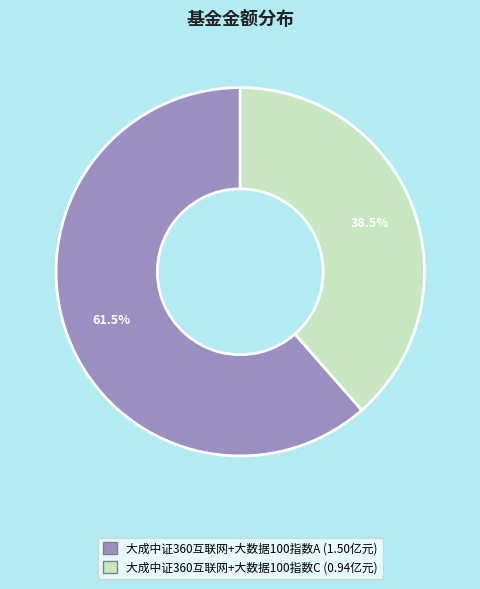

What is the largest slice in the pie chart?

大成中证360互联网+大数据100指数A